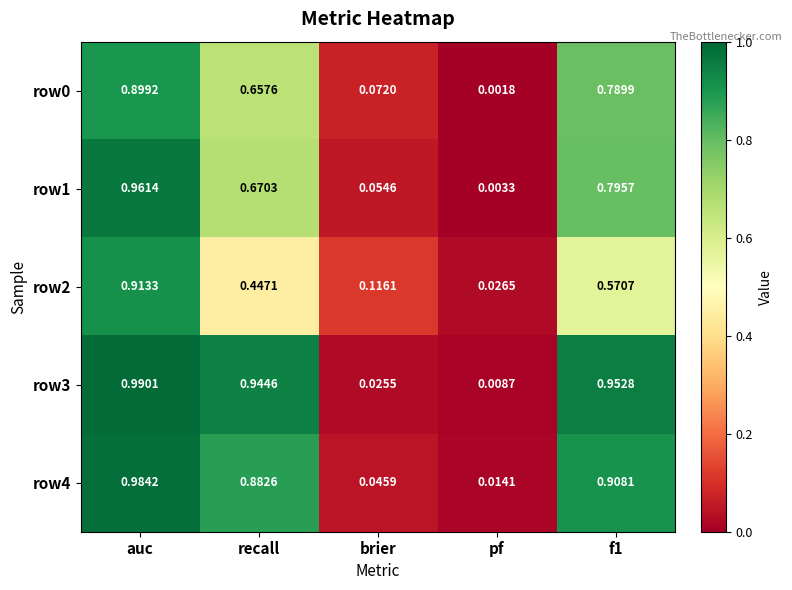

What is the total value across all series at recall?

3.6